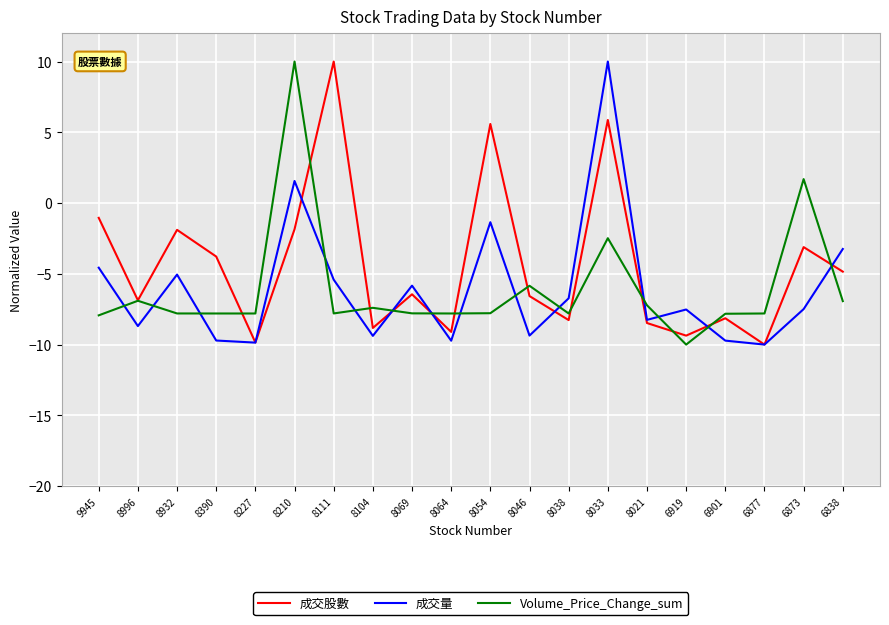

At which category is the sum across all series the highest?

8033